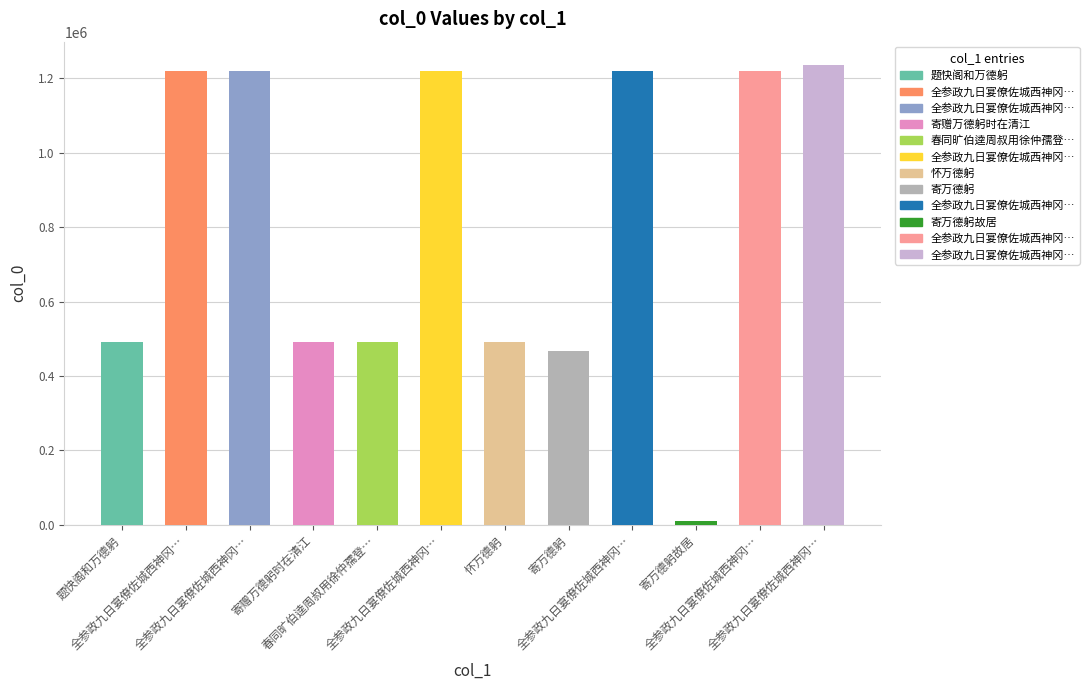

Reading left to right, what are all the values shown in this chart?

题快阁和万德躬=492167	全参政九日宴僚佐城西神冈…=1220833	全参政九日宴僚佐城西神冈…=1220837	寄赠万德躬时在清江=491536	春同旷伯逵周叔用徐仲孺登…=492254	全参政九日宴僚佐城西神冈…=1220834	怀万德躬=491389	寄万德躬=468186	全参政九日宴僚佐城西神冈…=1220835	寄万德躬故居=11145	全参政九日宴僚佐城西神冈…=1220836	全参政九日宴僚佐城西神冈…=1236562